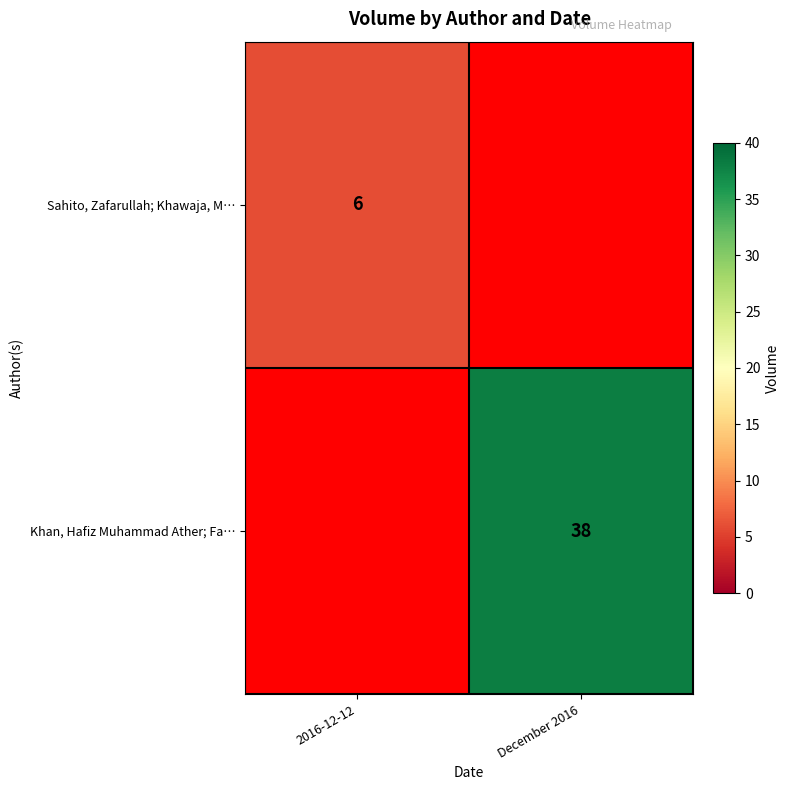

The Sahito, Zafarullah; Khawaja, M… series shows 2.8 at 2016-12-12. True or false?

False